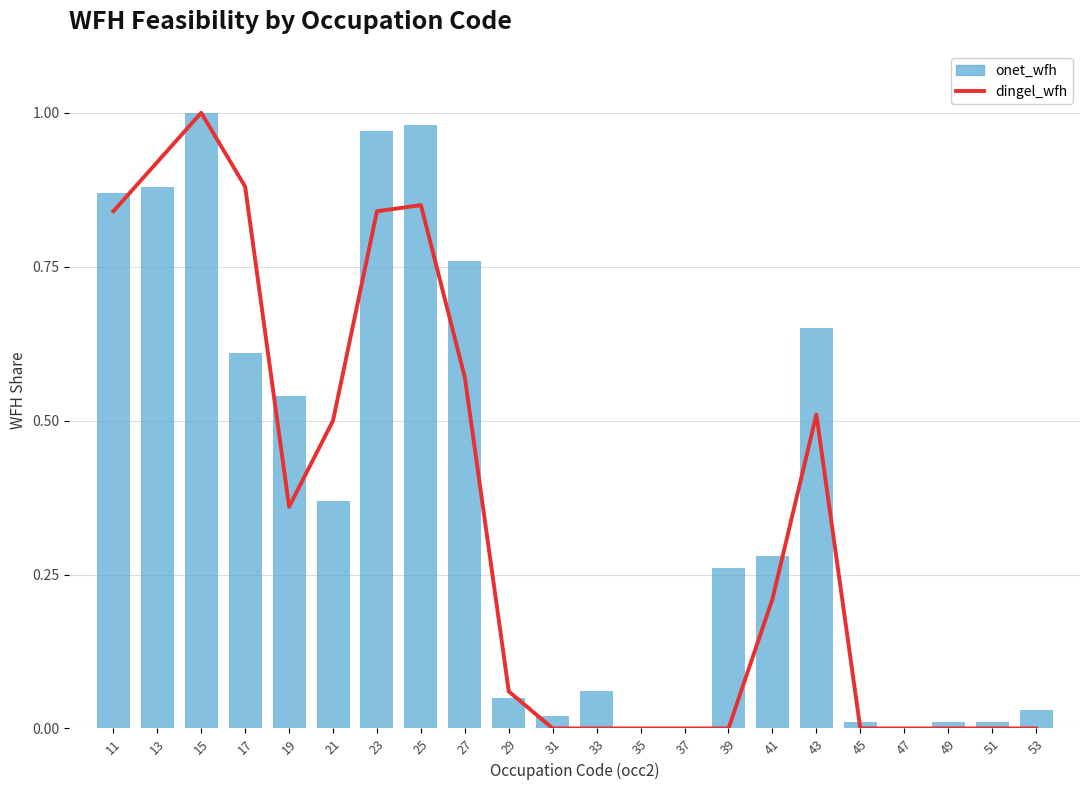

Reading left to right, list all the values displayed in this chart.

dingel_wfh: 11=0.8	13=0.9	15=1.0	17=0.9	19=0.4	21=0.5	23=0.8	25=0.8	27=0.6	29=0.1	31=0.0	33=0.0	35=0.0	37=0.0	39=0.0	41=0.2	43=0.5	45=0.0	47=0.0	49=0.0	51=0.0	53=0.0
onet_wfh: 11=0.9	13=0.9	15=1.0	17=0.6	19=0.5	21=0.4	23=1.0	25=1.0	27=0.8	29=0.1	31=0.0	33=0.1	35=0.0	37=0.0	39=0.3	41=0.3	43=0.7	45=0.0	47=0.0	49=0.0	51=0.0	53=0.0